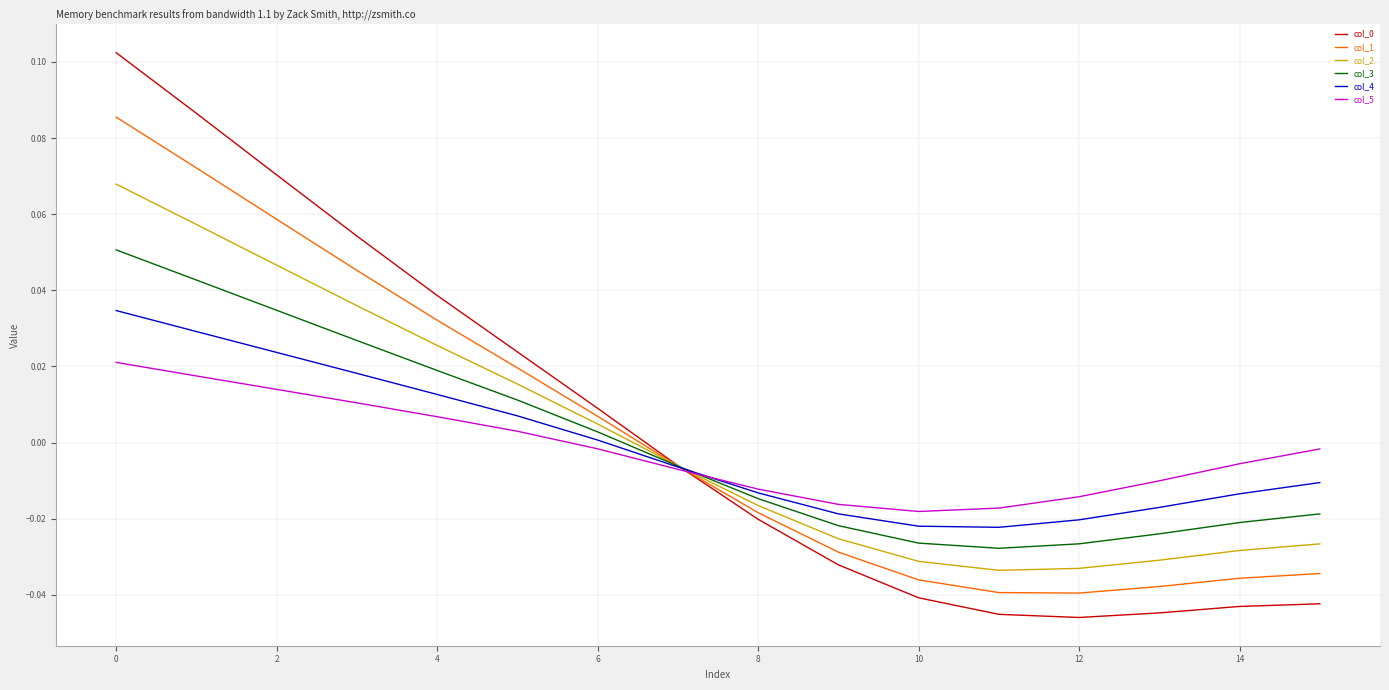

Does the chart display data point markers on the line(s)?

No